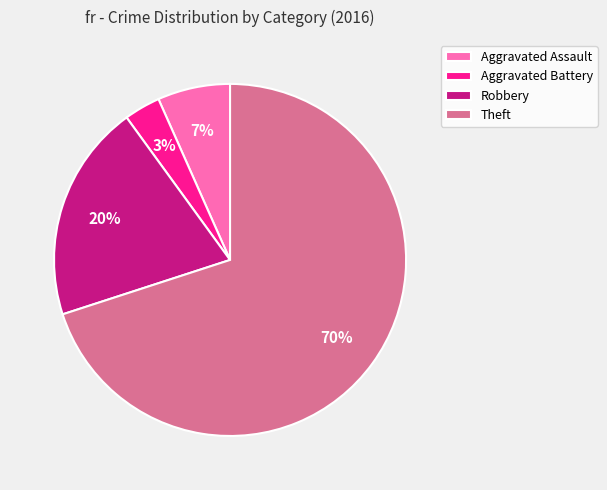

To the nearest percent, what percentage of the pie is Theft?

70%